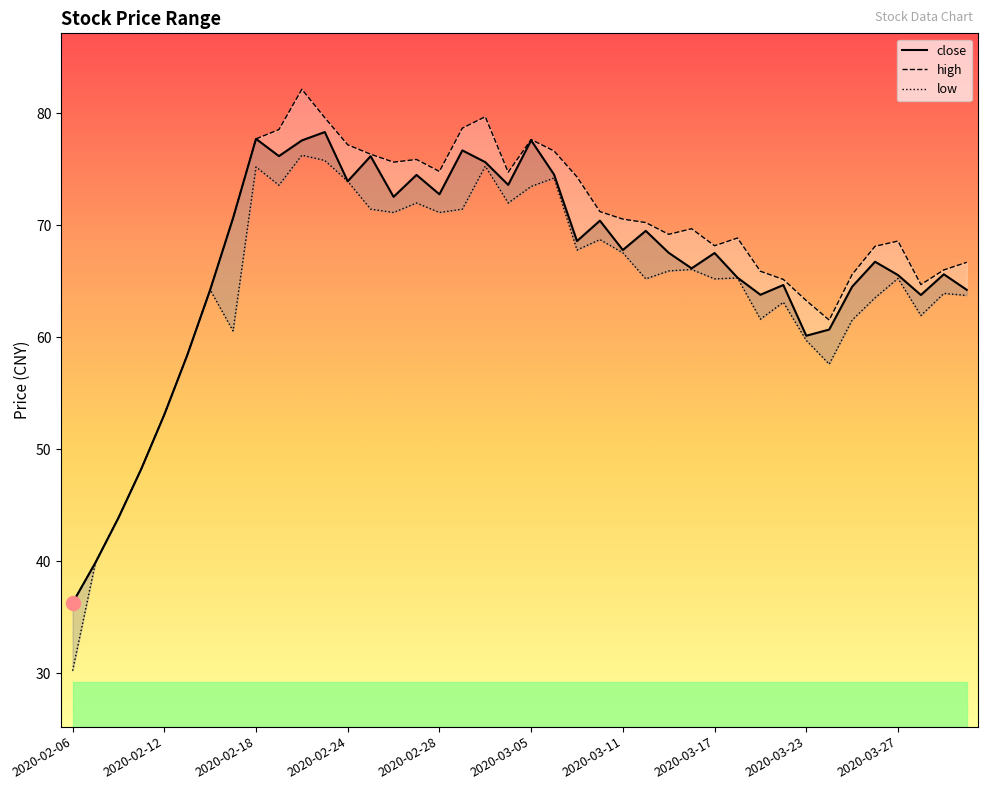

How many distinct data groups are displayed?

3